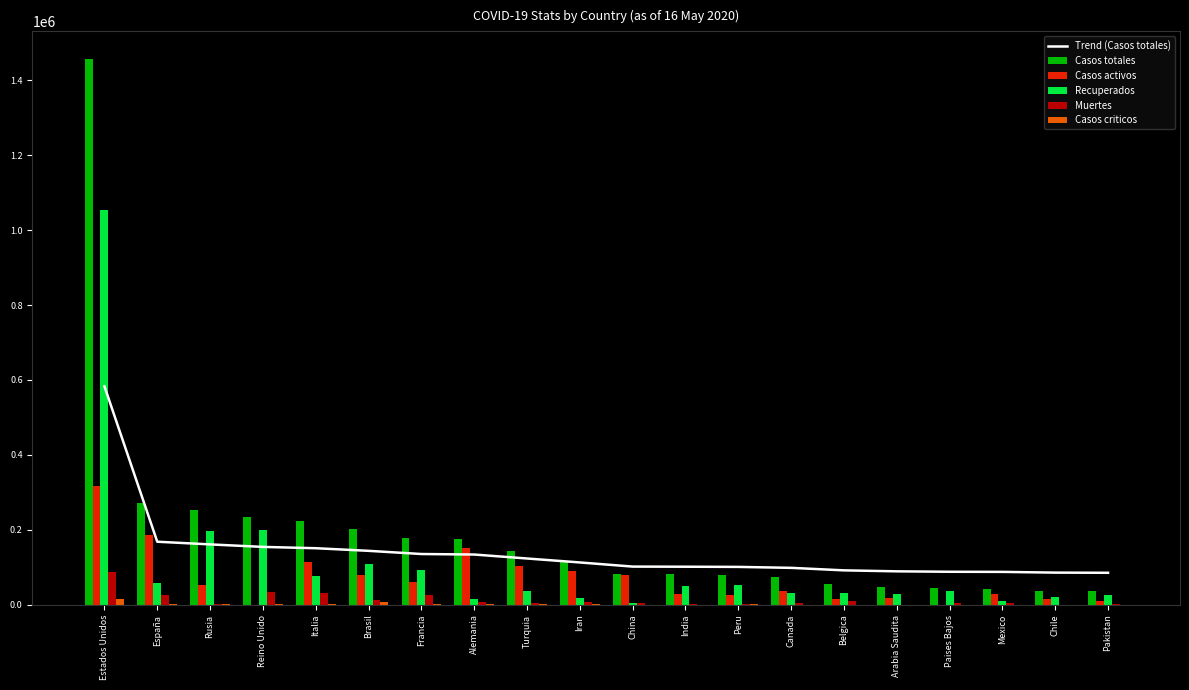

What is the difference between the second highest and second lowest values in the Casos criticos series?

8307.0